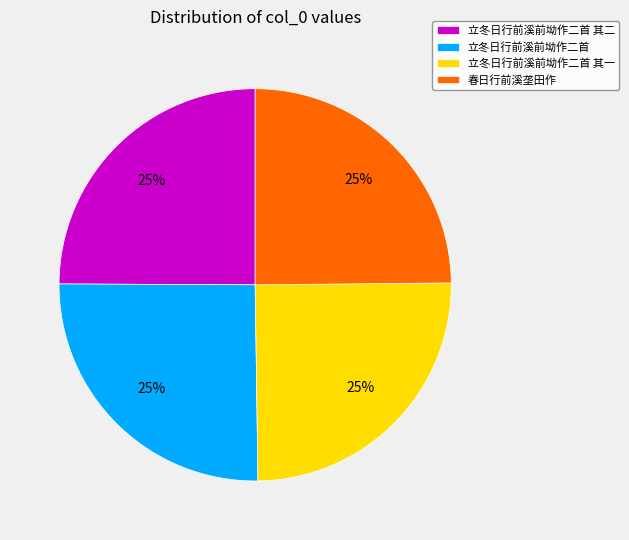

Count the number of slices in the pie.

4